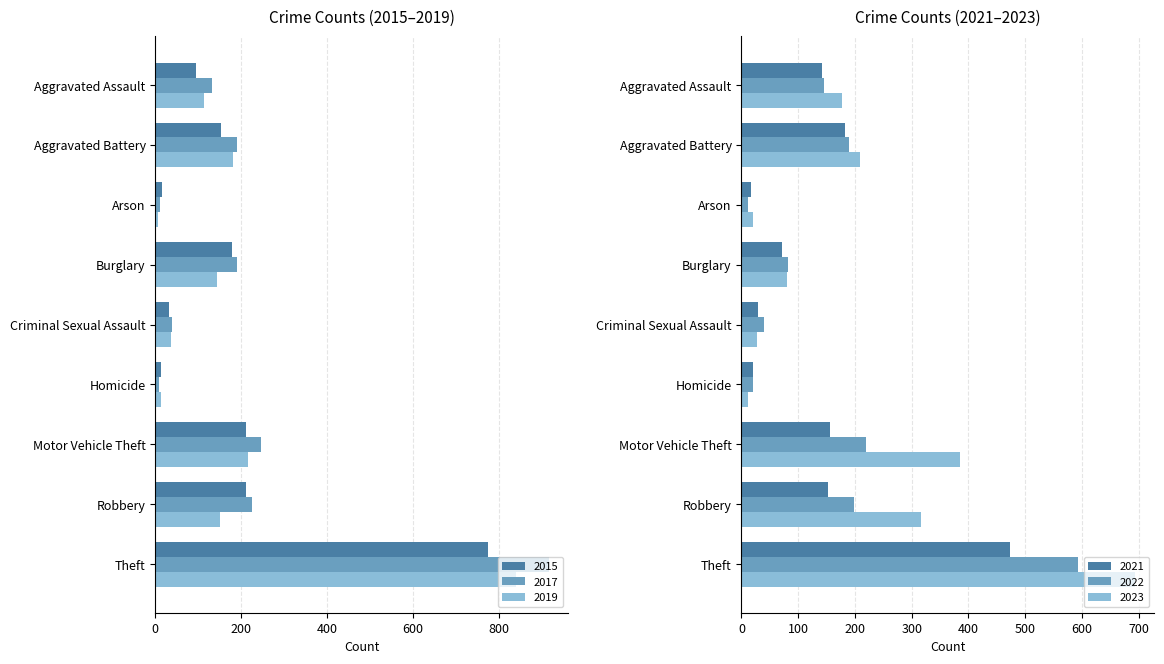

Where is 2017 nearest to the value 462?

Motor Vehicle Theft